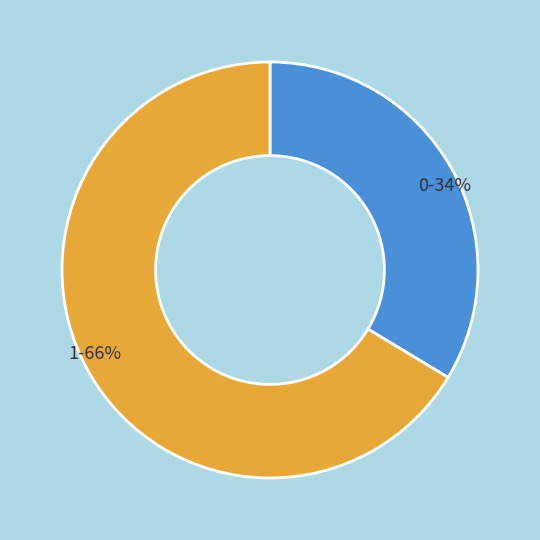

To the nearest percent, what percentage of the pie is 0?

34%